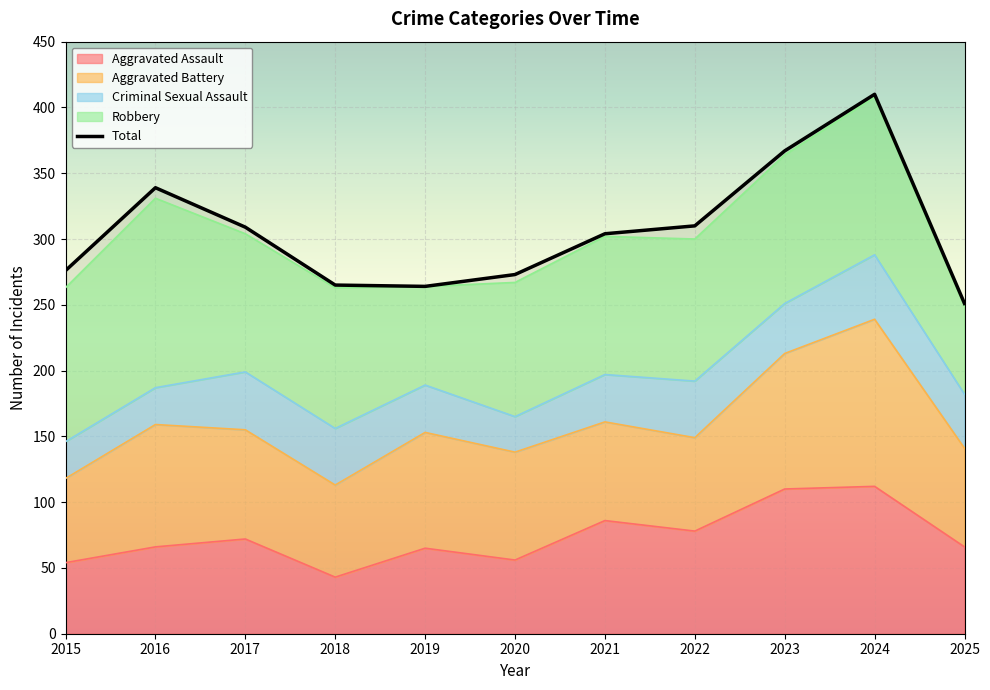

Which has a higher value, 2022 or 2020?

2022